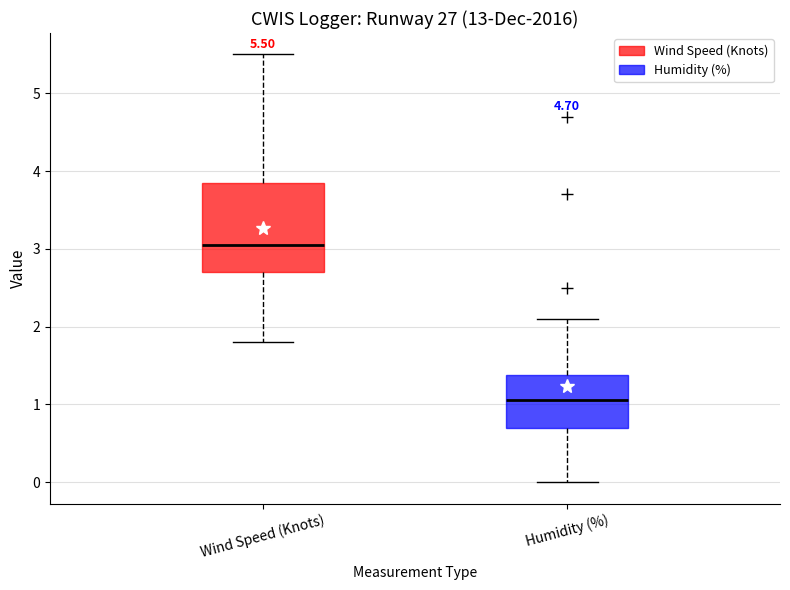

Which box has the highest median line?

Wind Speed (Knots)